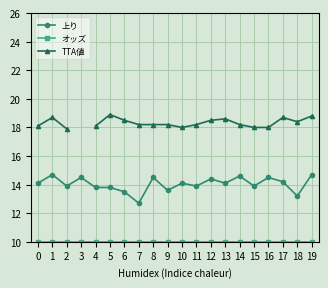

The 上り series shows 9.3 at 19. True or false?

False